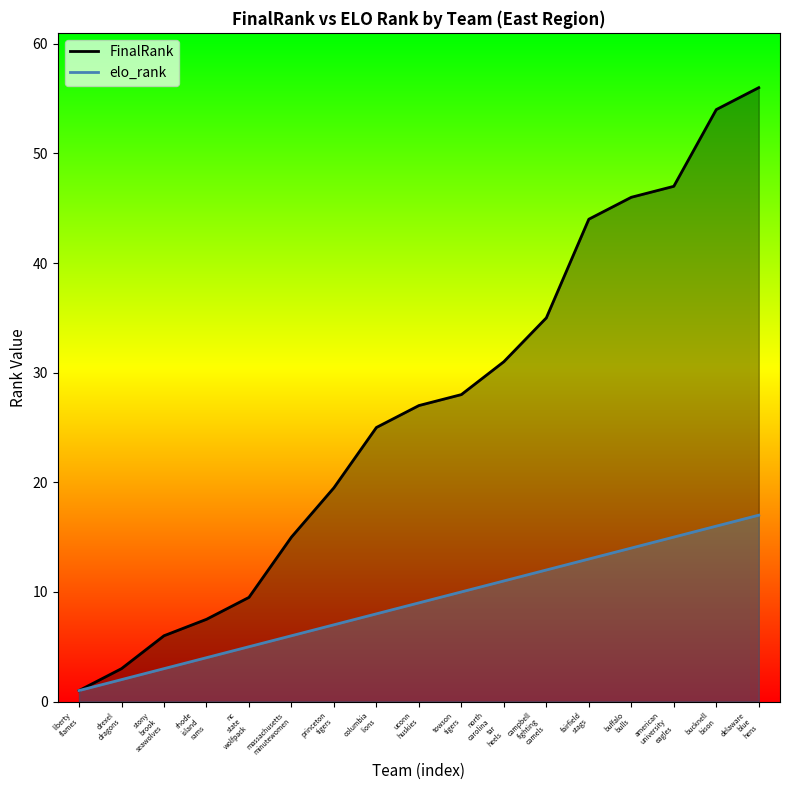

The value of FinalRank at towson tigers is 28.0. True or false?

True